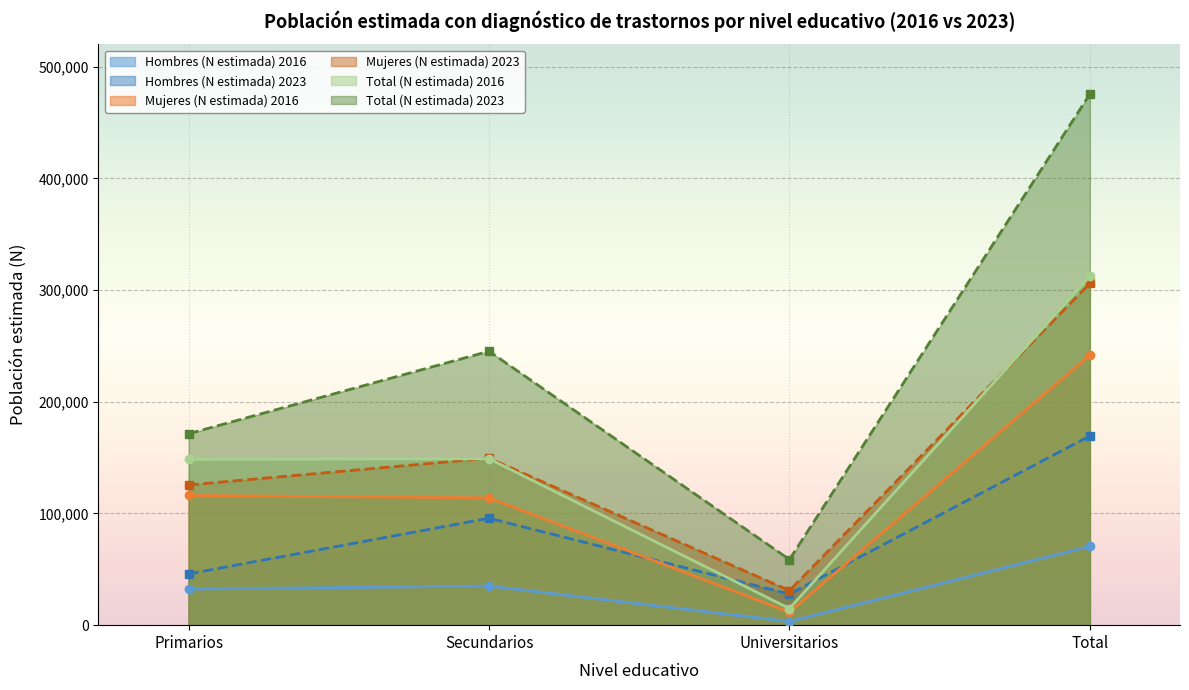

Does the chart display data point markers on the line(s)?

Yes